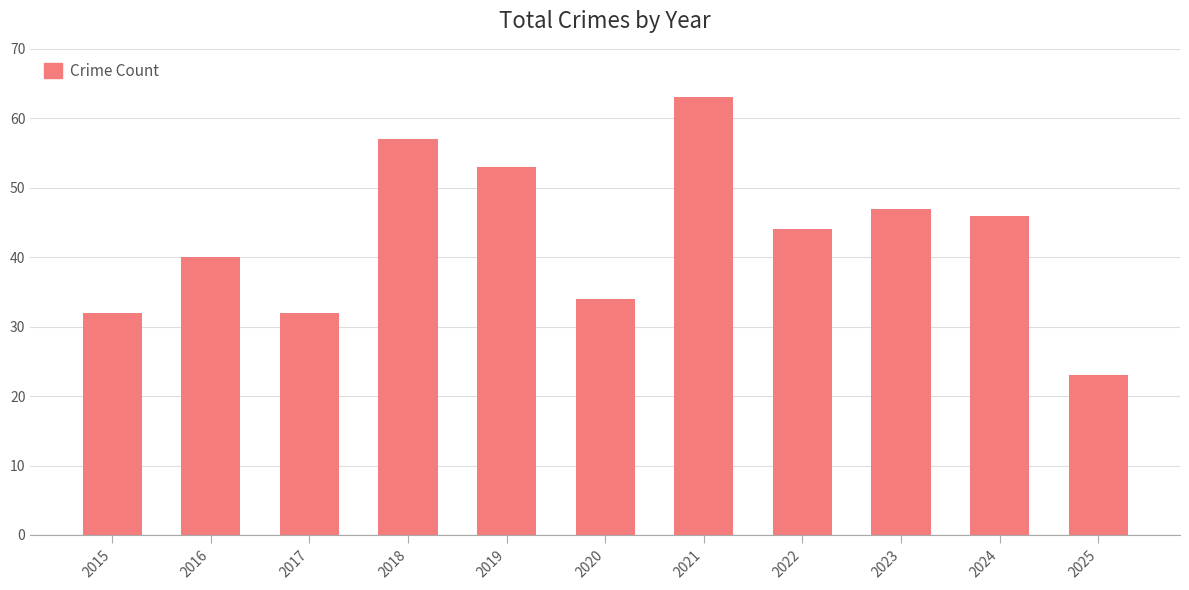

The chart shows a value of 101 at 2018. True or false?

False